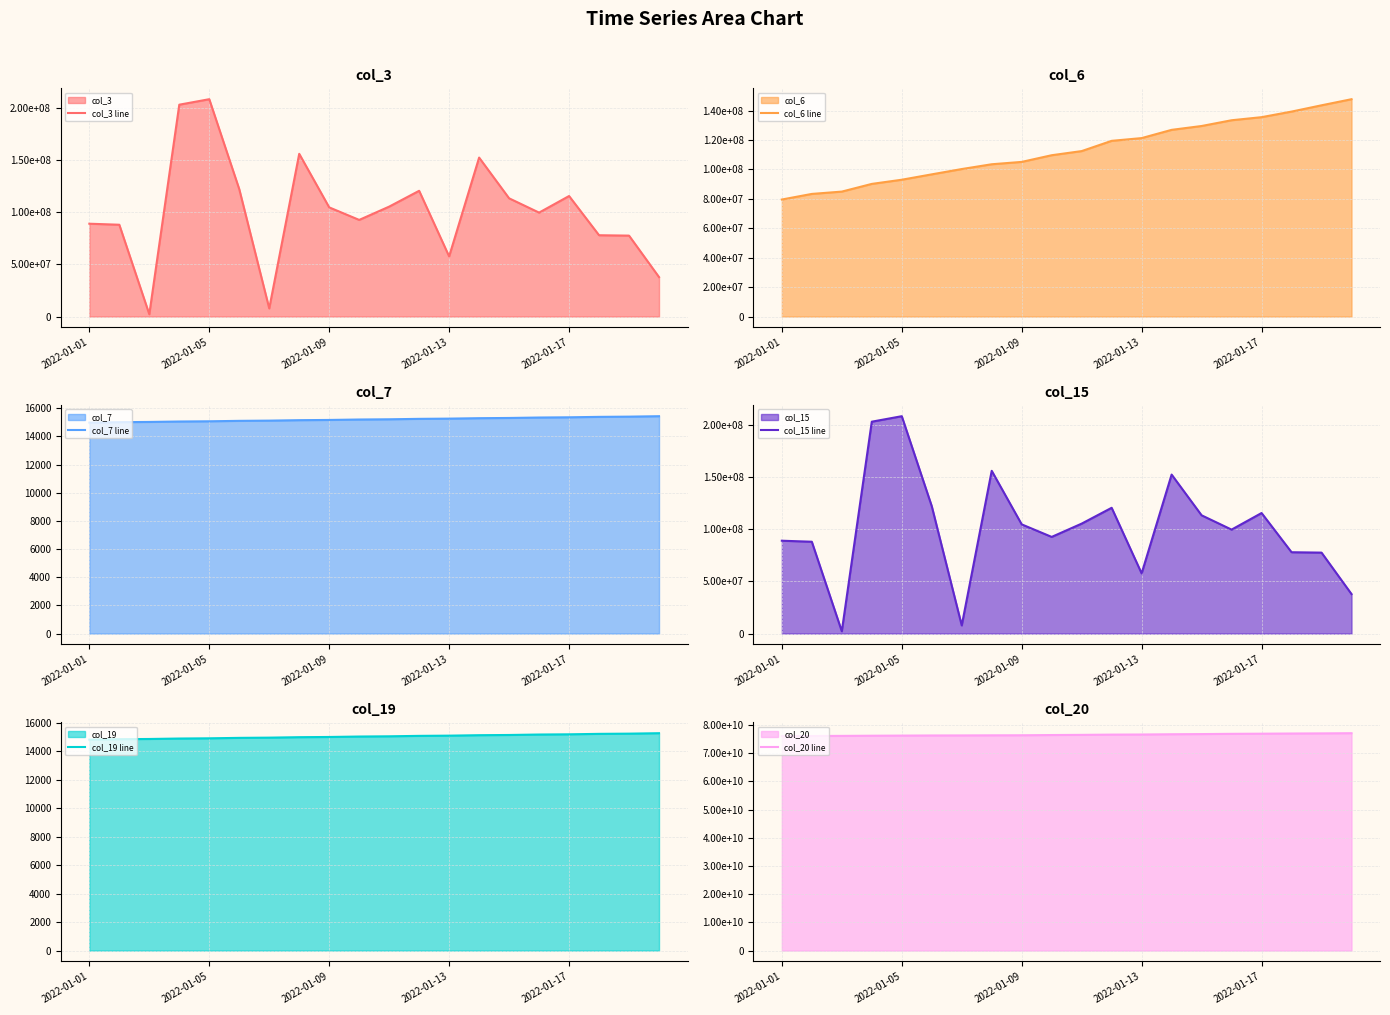

What is the highest value of the col_7 line series?

15431